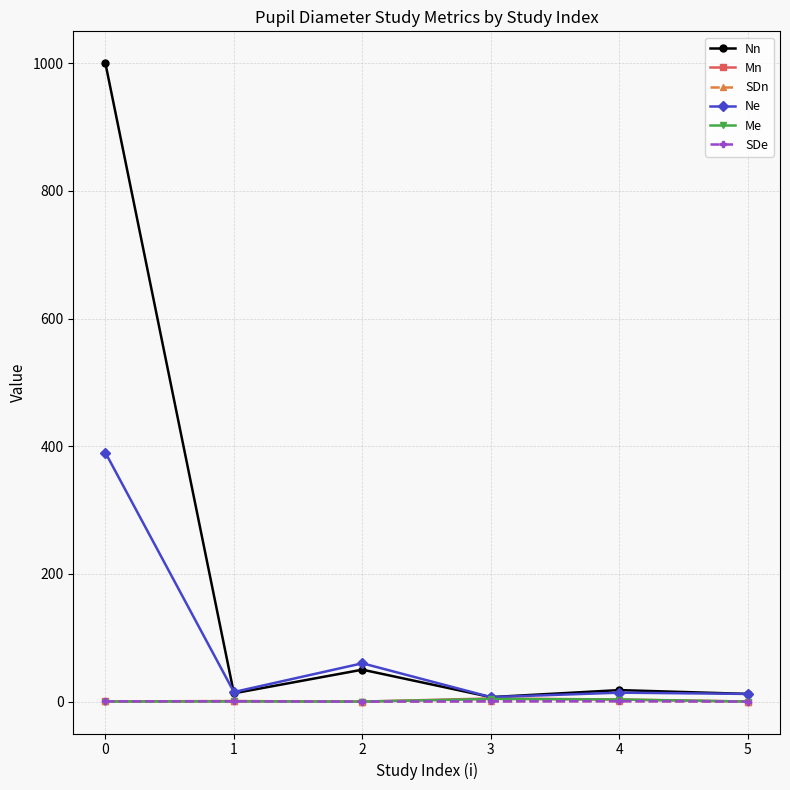

Which series has the largest total across all categories?

Nn